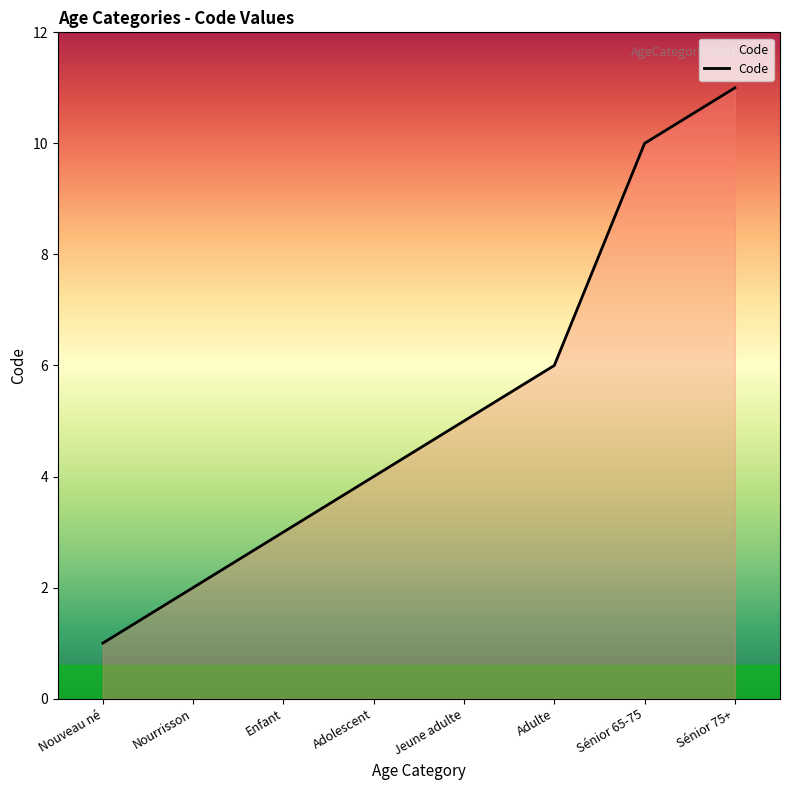

What value does the data have at Adulte, to the nearest 10?

10